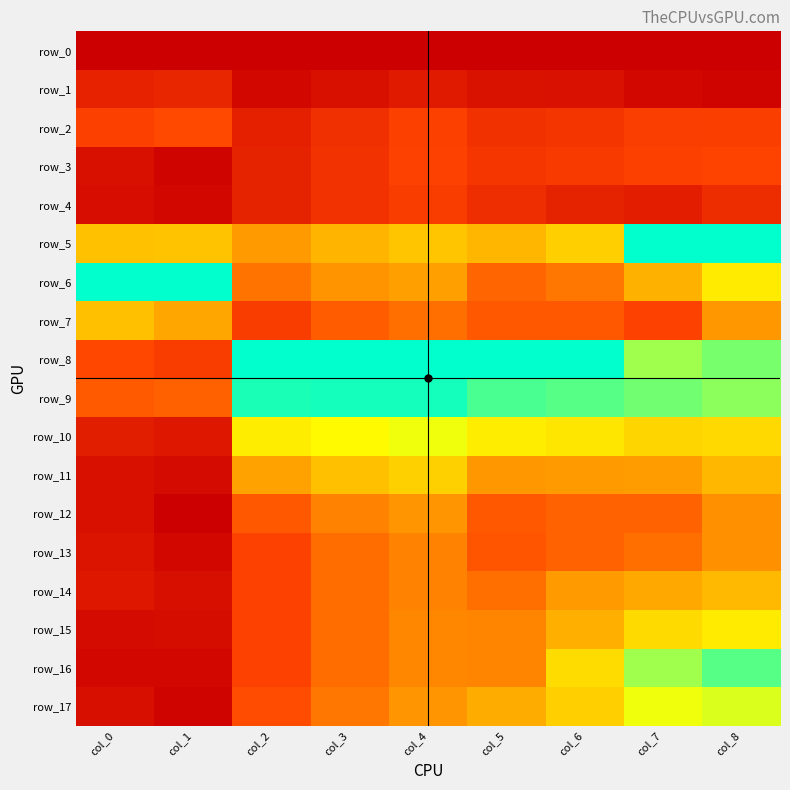

What is the total value across all series at col_8?

6.8